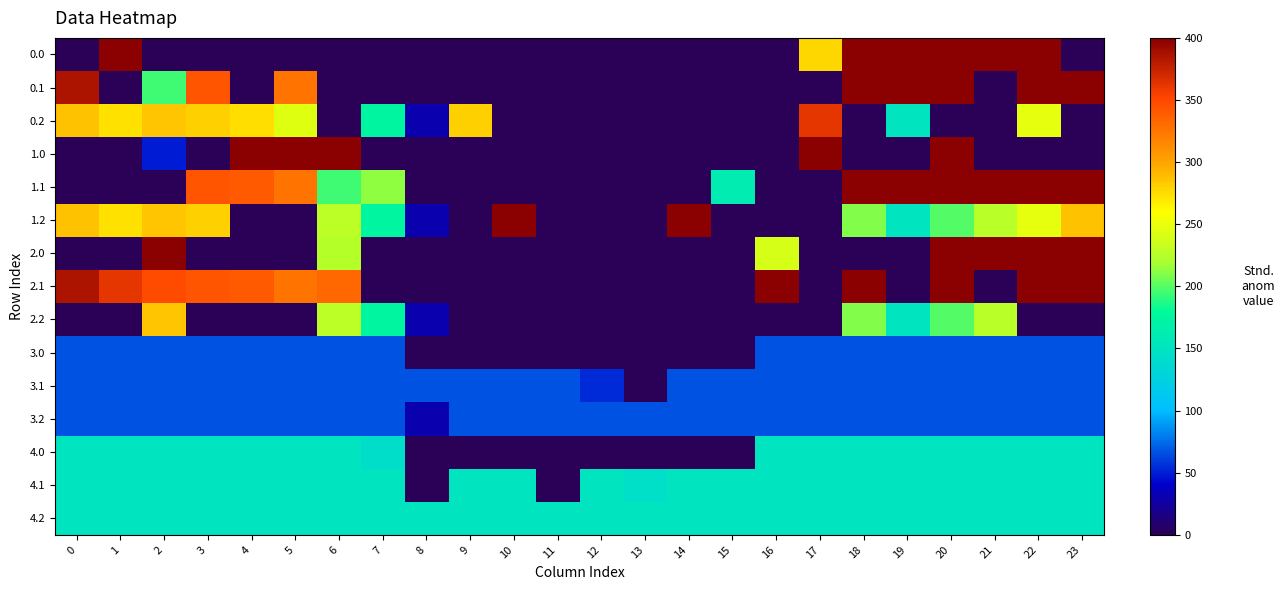

Reading right to left, list all the values displayed in this chart.

0.0: 23=0.0	22=400.0	21=400.0	20=400.0	19=400.0	18=400.0	17=277.7	16=0.0	15=0.0	14=0.0	13=0.0	12=0.0	11=0.0	10=0.0	9=0.0	8=0.0	7=0.0	6=0.0	5=0.0	4=0.0	3=0.0	2=0.0	1=400.0	0=0.0
0.1: 23=399.4	22=400.0	21=0.0	20=400.0	19=400.0	18=400.0	17=0.0	16=0.0	15=0.0	14=0.0	13=0.0	12=0.0	11=0.0	10=0.0	9=0.0	8=0.0	7=0.0	6=0.0	5=325.6	4=0.0	3=342.7	2=194.6	1=0.0	0=384.6
0.2: 23=0.0	22=247.4	21=0.0	20=0.0	19=151.0	18=0.0	17=361.1	16=0.0	15=0.0	14=0.0	13=0.0	12=0.0	11=0.0	10=0.0	9=279.7	8=29.9	7=174.4	6=0.0	5=245.0	4=274.4	3=281.0	2=285.5	1=272.7	0=287.1
1.0: 23=0.0	22=0.0	21=0.0	20=400.0	19=0.0	18=0.0	17=400.0	16=0.0	15=0.0	14=0.0	13=0.0	12=0.0	11=0.0	10=0.0	9=0.0	8=0.0	7=0.0	6=400.0	5=400.0	4=400.0	3=0.0	2=49.8	1=0.0	0=0.0
1.1: 23=399.4	22=400.0	21=400.0	20=400.0	19=400.0	18=400.0	17=0.0	16=0.0	15=161.5	14=0.0	13=0.0	12=0.0	11=0.0	10=0.0	9=0.0	8=0.0	7=214.0	6=195.3	5=325.6	4=339.6	3=342.7	2=0.0	1=0.0	0=0.0
1.2: 23=287.5	22=247.4	21=226.4	20=199.2	19=151.0	18=209.7	17=0.0	16=0.0	15=0.0	14=400.0	13=0.0	12=0.0	11=0.0	10=400.0	9=0.0	8=29.9	7=174.4	6=228.1	5=0.0	4=0.0	3=281.0	2=285.5	1=272.7	0=287.1
2.0: 23=400.0	22=400.0	21=400.0	20=400.0	19=0.0	18=0.0	17=0.0	16=240.3	15=0.0	14=0.0	13=0.0	12=0.0	11=0.0	10=0.0	9=0.0	8=0.0	7=0.0	6=223.7	5=0.0	4=0.0	3=0.0	2=400.0	1=0.0	0=0.0
2.1: 23=399.4	22=400.0	21=0.0	20=400.0	19=0.0	18=400.0	17=0.0	16=400.0	15=0.0	14=0.0	13=0.0	12=0.0	11=0.0	10=0.0	9=0.0	8=0.0	7=0.0	6=331.3	5=325.6	4=339.6	3=342.7	2=347.9	1=361.1	0=384.6
2.2: 23=0.0	22=0.0	21=226.4	20=199.2	19=151.0	18=209.7	17=0.0	16=0.0	15=0.0	14=0.0	13=0.0	12=0.0	11=0.0	10=0.0	9=0.0	8=29.9	7=174.4	6=228.1	5=0.0	4=0.0	3=0.0	2=285.5	1=0.0	0=0.0
3.0: 23=67.0	22=67.0	21=67.0	20=67.0	19=67.0	18=67.0	17=67.0	16=67.0	15=0.0	14=0.0	13=0.0	12=0.0	11=0.0	10=0.0	9=0.0	8=0.0	7=67.0	6=67.0	5=67.0	4=67.0	3=67.0	2=67.0	1=67.0	0=67.0
3.1: 23=67.0	22=67.0	21=67.0	20=67.0	19=67.0	18=67.0	17=67.0	16=67.0	15=67.0	14=67.0	13=0.0	12=53.9	11=67.0	10=67.0	9=67.0	8=67.0	7=67.0	6=67.0	5=67.0	4=67.0	3=67.0	2=67.0	1=67.0	0=67.0
3.2: 23=67.0	22=67.0	21=67.0	20=67.0	19=67.0	18=67.0	17=67.0	16=67.0	15=67.0	14=67.0	13=67.0	12=67.0	11=67.0	10=67.0	9=67.0	8=29.9	7=67.0	6=67.0	5=67.0	4=67.0	3=67.0	2=67.0	1=67.0	0=67.0
4.0: 23=151.0	22=151.0	21=151.0	20=151.0	19=151.0	18=151.0	17=151.0	16=151.0	15=0.0	14=0.0	13=0.0	12=0.0	11=0.0	10=0.0	9=0.0	8=0.0	7=143.6	6=151.0	5=151.0	4=151.0	3=151.0	2=151.0	1=151.0	0=151.0
4.1: 23=151.0	22=151.0	21=151.0	20=151.0	19=151.0	18=151.0	17=151.0	16=151.0	15=151.0	14=151.0	13=144.2	12=151.0	11=0.0	10=151.0	9=151.0	8=0.0	7=151.0	6=151.0	5=151.0	4=151.0	3=151.0	2=151.0	1=151.0	0=151.0
4.2: 23=151.0	22=151.0	21=151.0	20=151.0	19=151.0	18=151.0	17=151.0	16=151.0	15=151.0	14=151.0	13=151.0	12=151.0	11=151.0	10=151.0	9=151.0	8=151.0	7=151.0	6=151.0	5=151.0	4=151.0	3=151.0	2=151.0	1=151.0	0=151.0